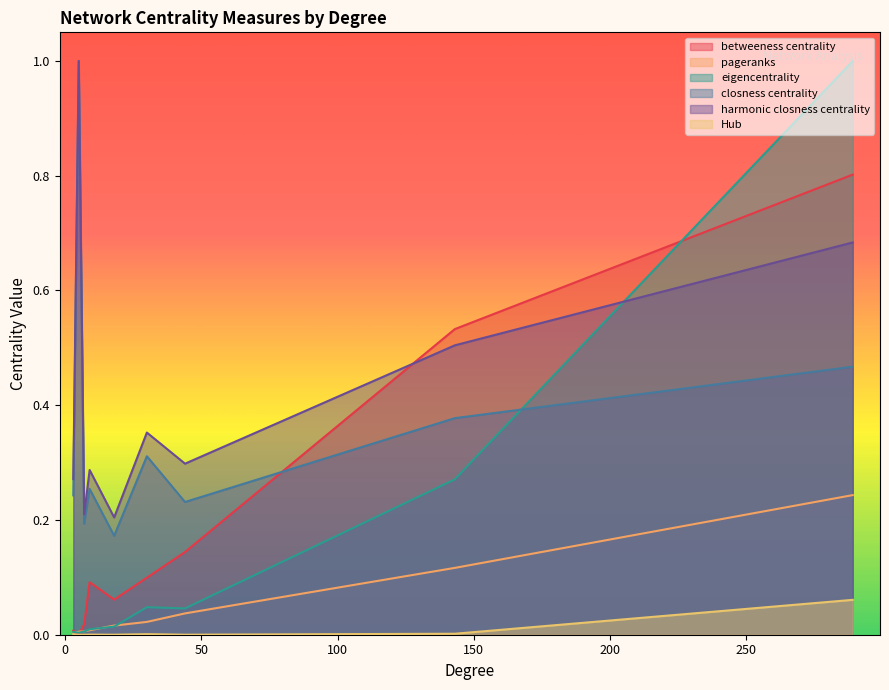

Rank the series by their maximum value, from highest to lowest.

eigencentrality, closness centrality, harmonic closness centrality, betweeness centrality, pageranks, Hub